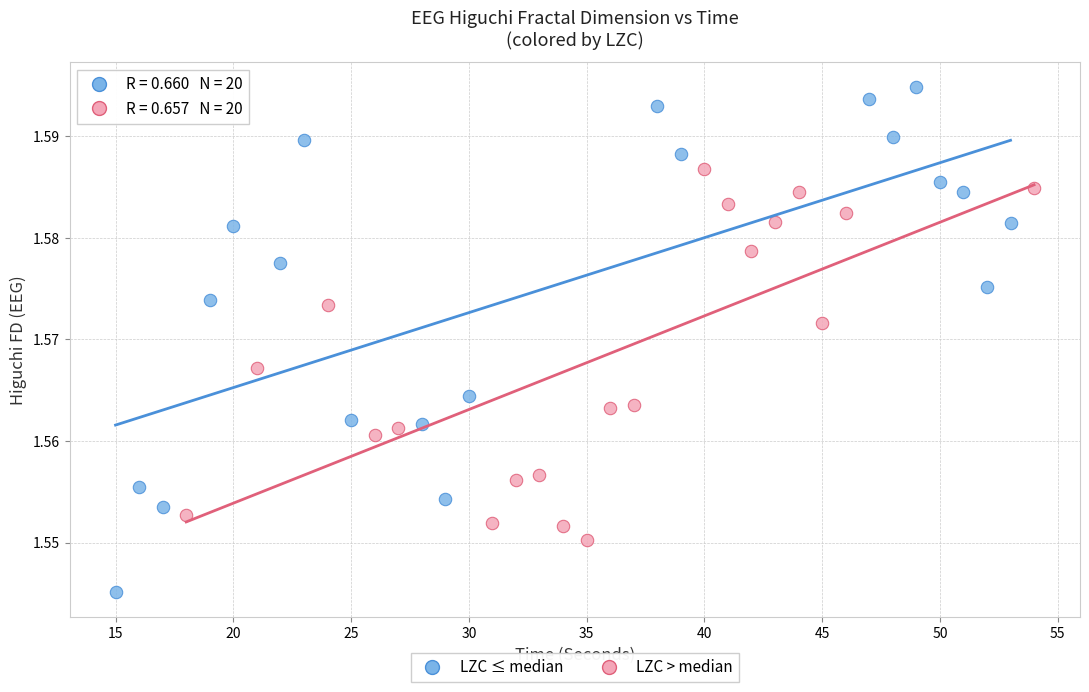

Which series contains the lowest Y value?

LZC ≤ median